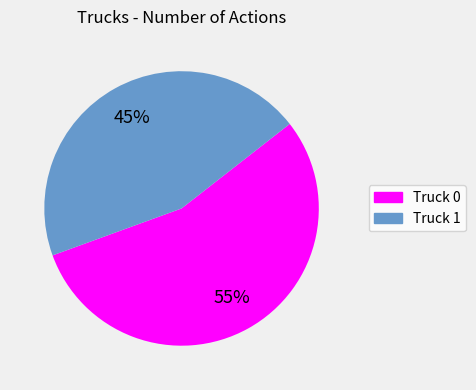

Between Truck 0 and Truck 1, which is larger?

Truck 0